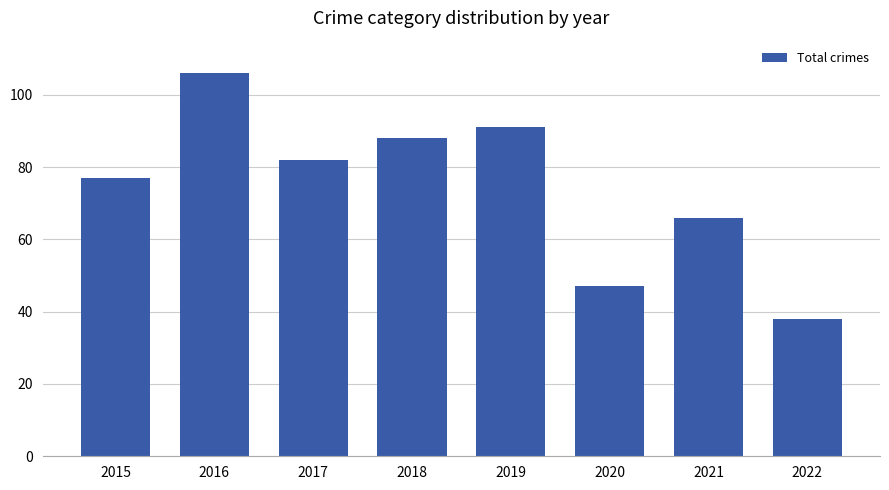

At which label is the value closest to 72?

2015